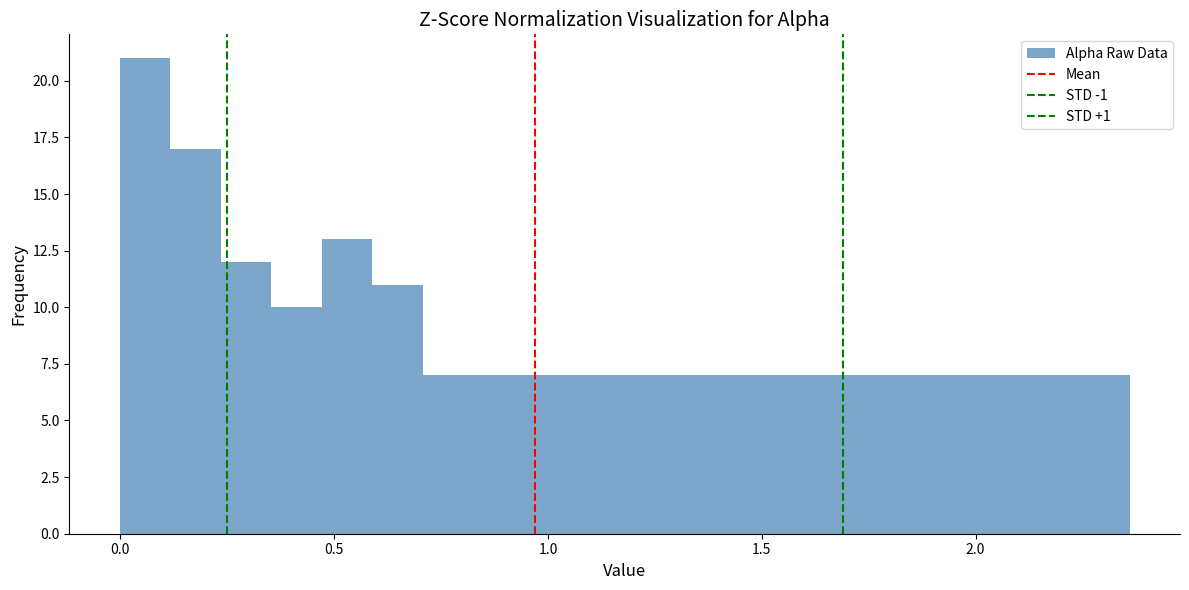

Read against the x-axis, roughly where is the centre of the tallest bar?

0.05